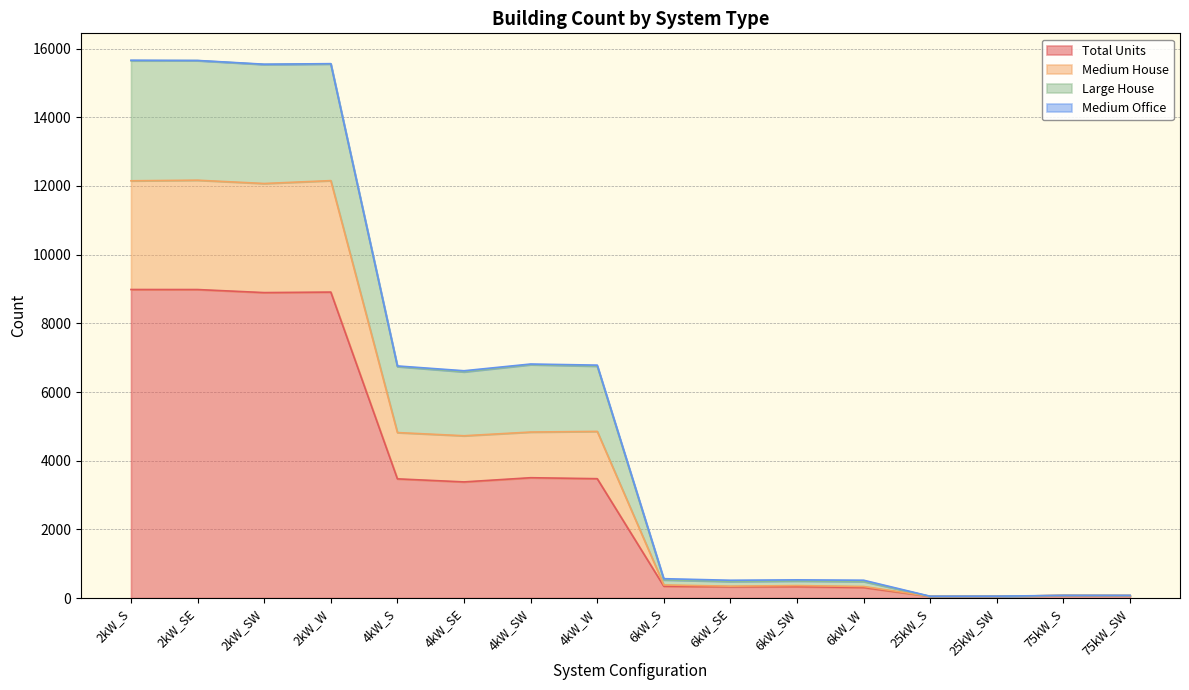

At which category does Medium House reach its first local valley?

2kW_SW